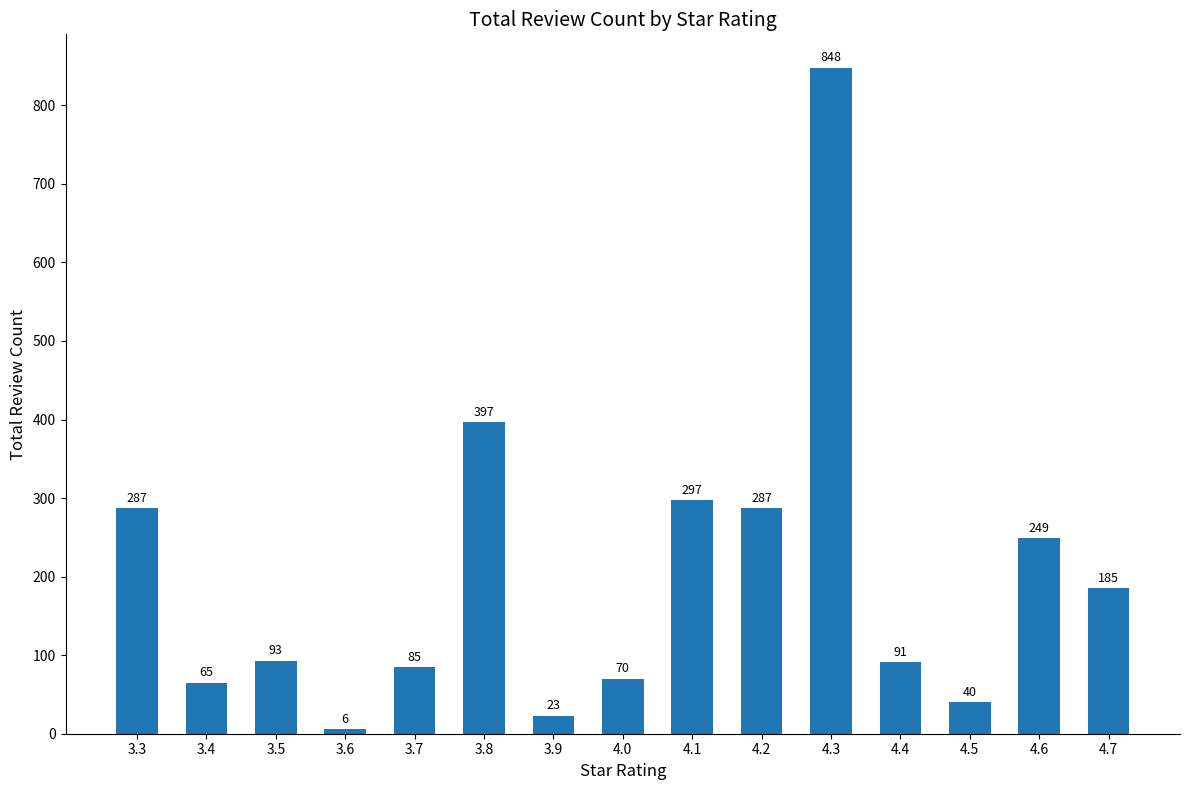

Where does the data first go above 93?

3.3